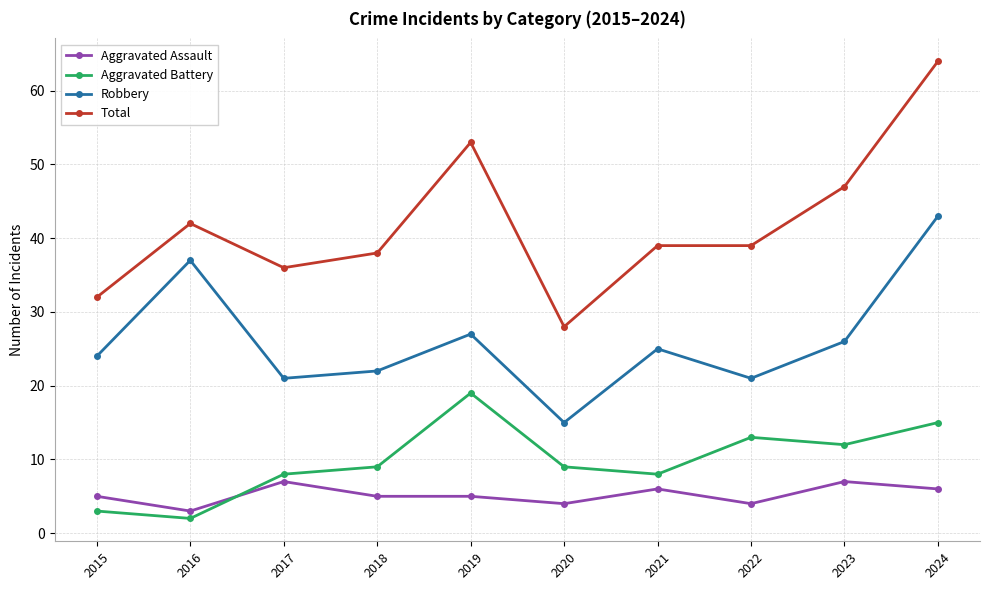

List the series in order of their peak value, highest first.

Total, Robbery, Aggravated Battery, Aggravated Assault